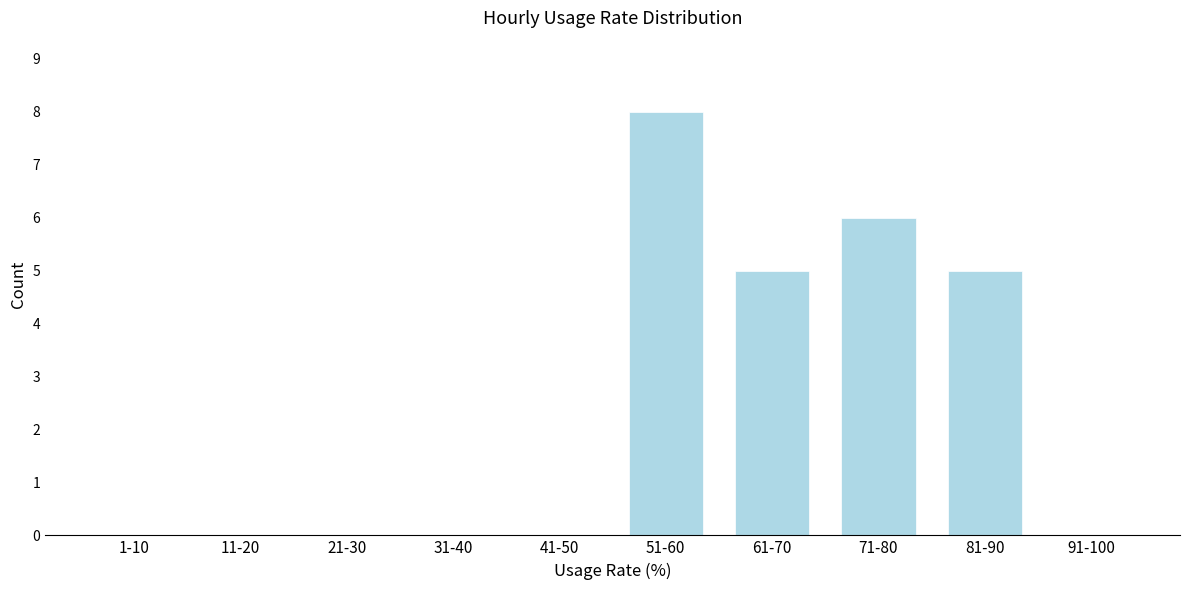

Reading left to right, list all the values displayed in this chart.

1-10=0	11-20=0	21-30=0	31-40=0	41-50=0	51-60=8	61-70=5	71-80=6	81-90=5	91-100=0